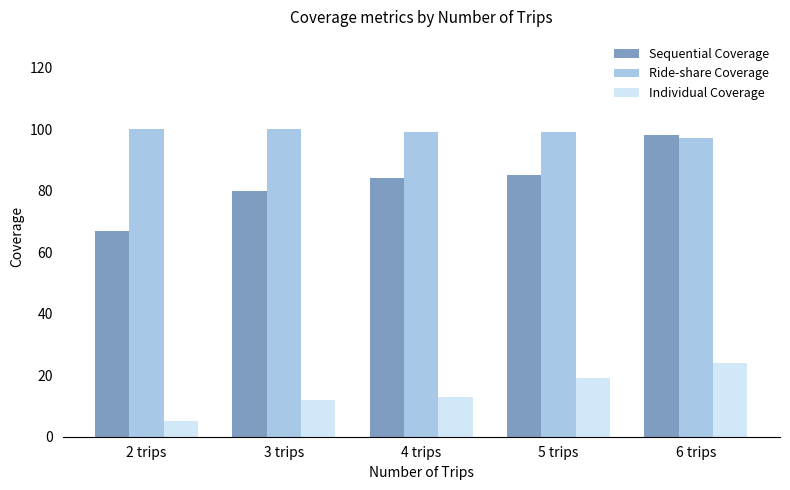

What is the difference between the maximum and minimum values in the Ride-share Coverage series?

3